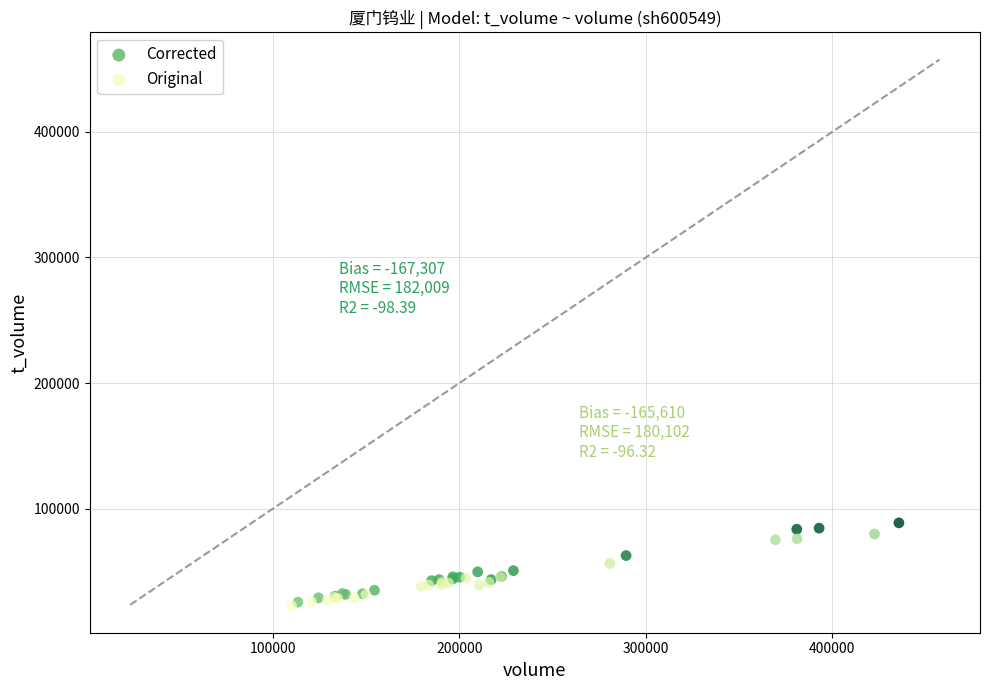

Which series has the largest Y range (max minus min)?

Corrected